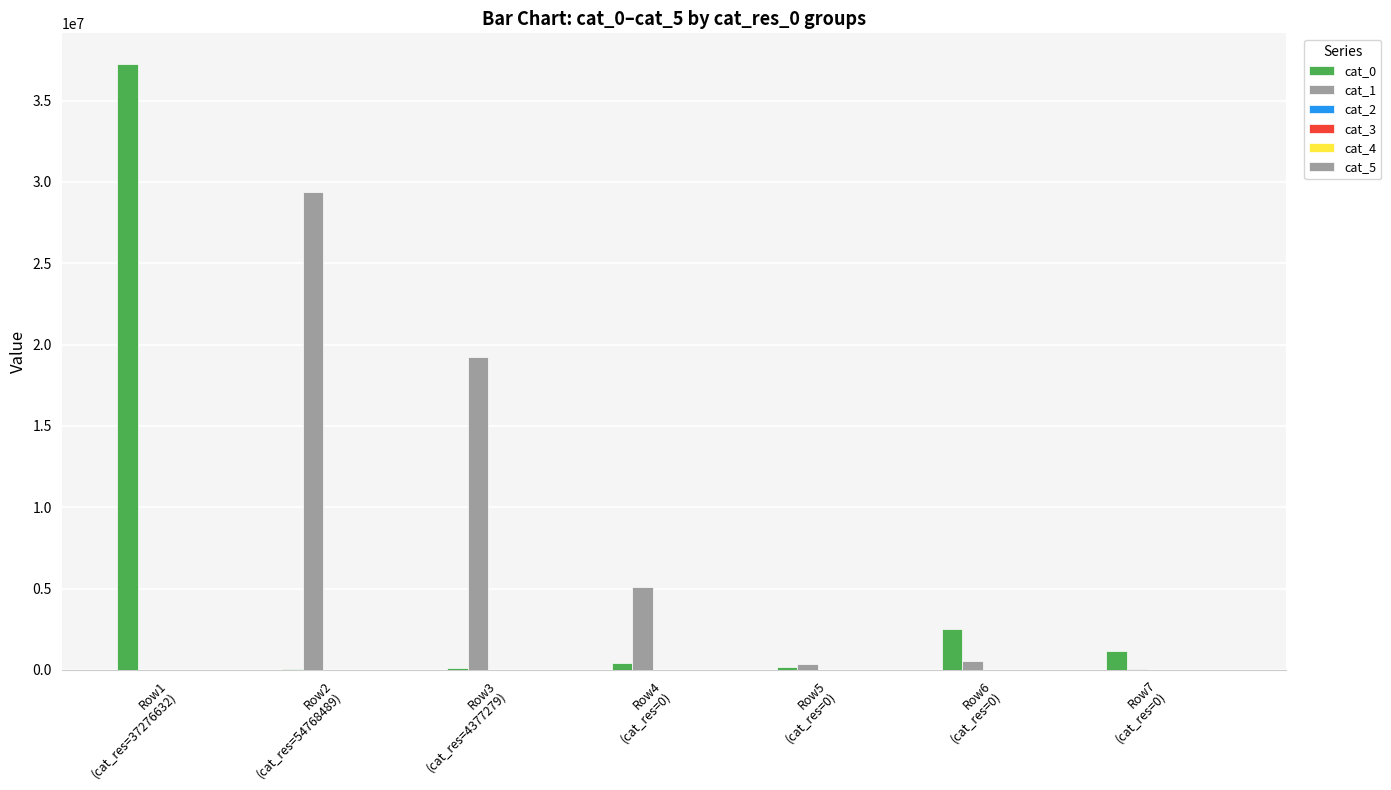

At which category is the sum across all series the highest?

Row1
(cat_res=37276632)